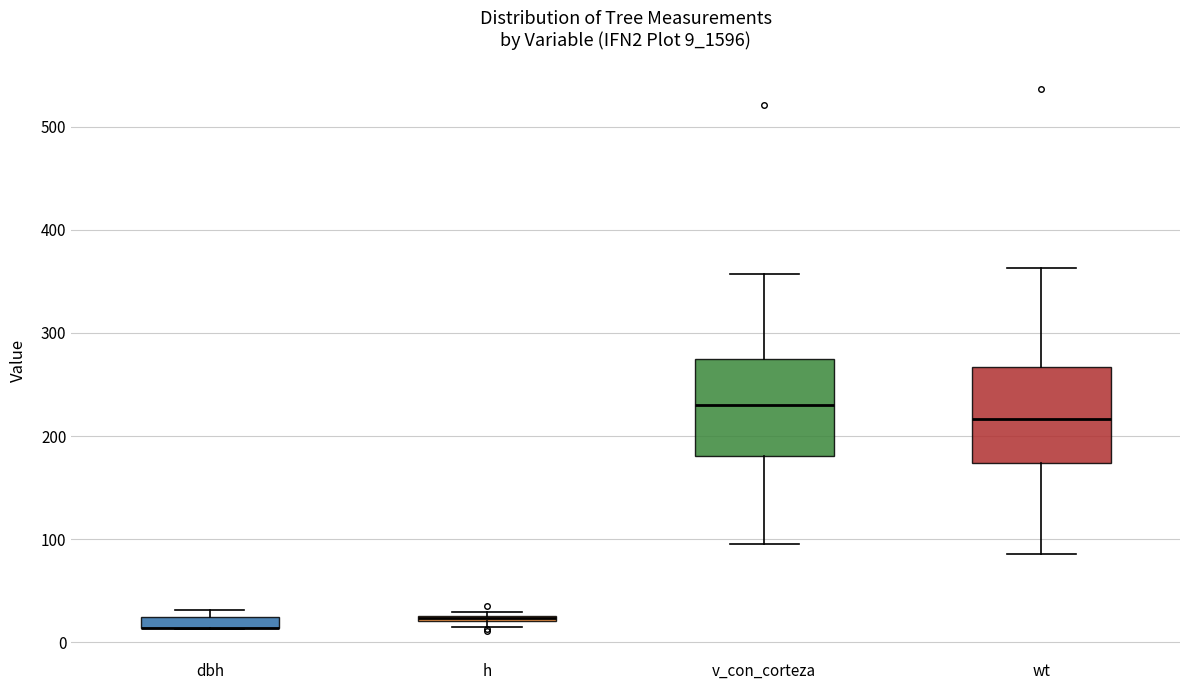

Where does the lower whisker of the box for wt end on the y-axis? The values are not printed on the chart, so give them approximately, as read against the axis.

90